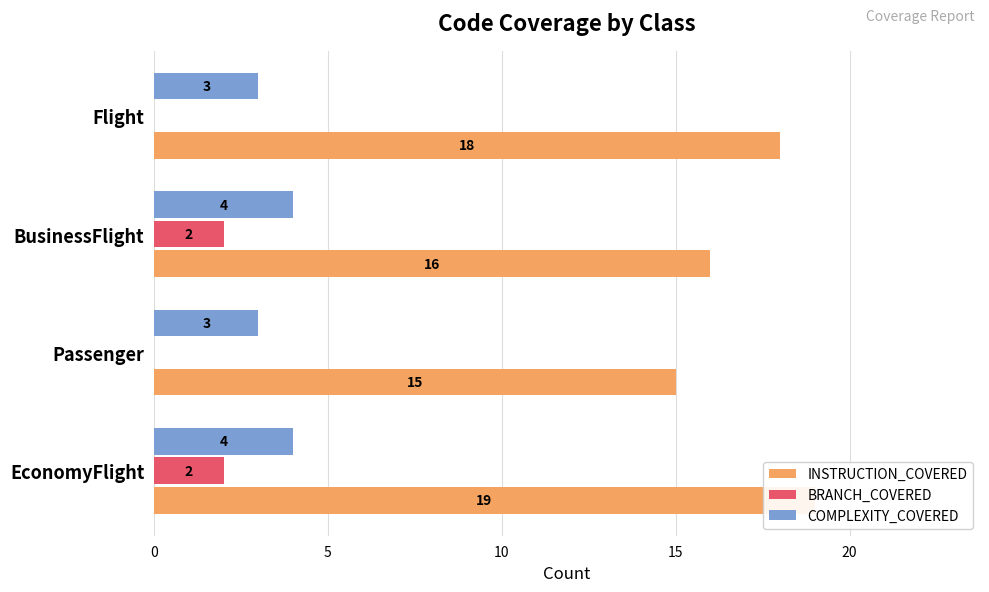

What is the difference between the second highest and second lowest values in the INSTRUCTION_COVERED series?

2